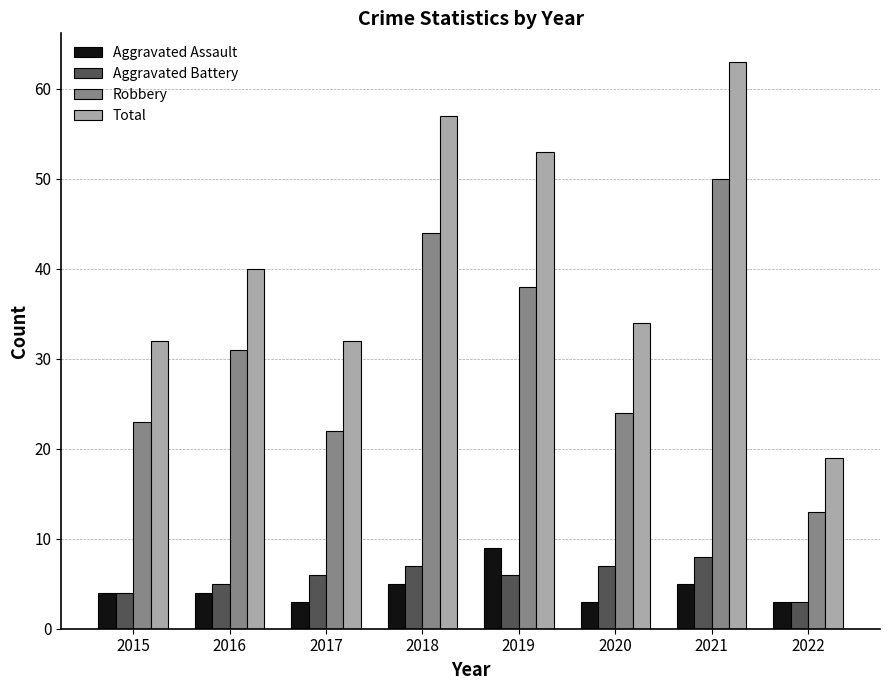

The Total series shows 29 at 2018. True or false?

False